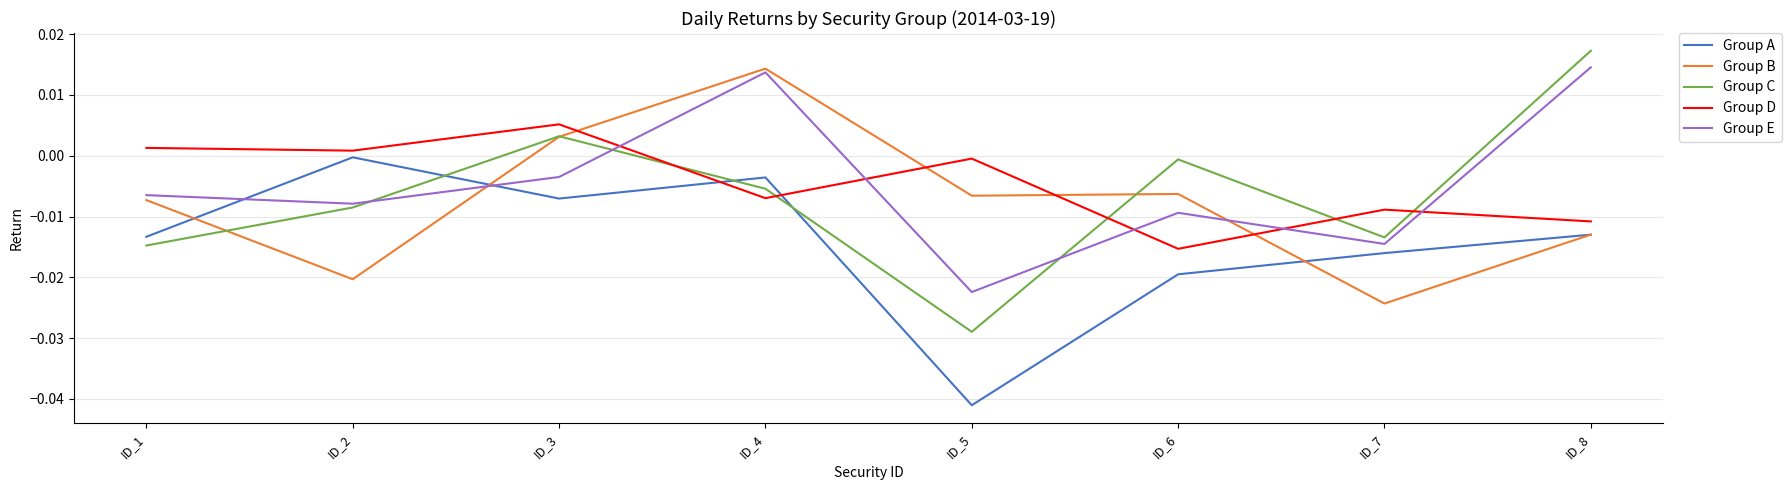

Rank the series at ID_4 from highest to lowest value.

Group B, Group E, Group A, Group C, Group D